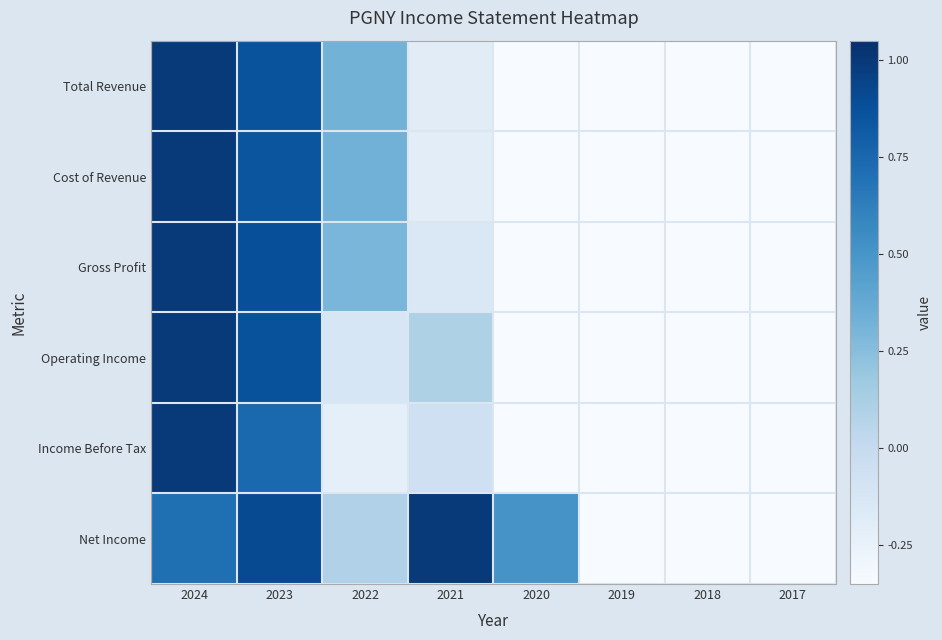

Which series changed the most between 2023 and 2019?

Net Income